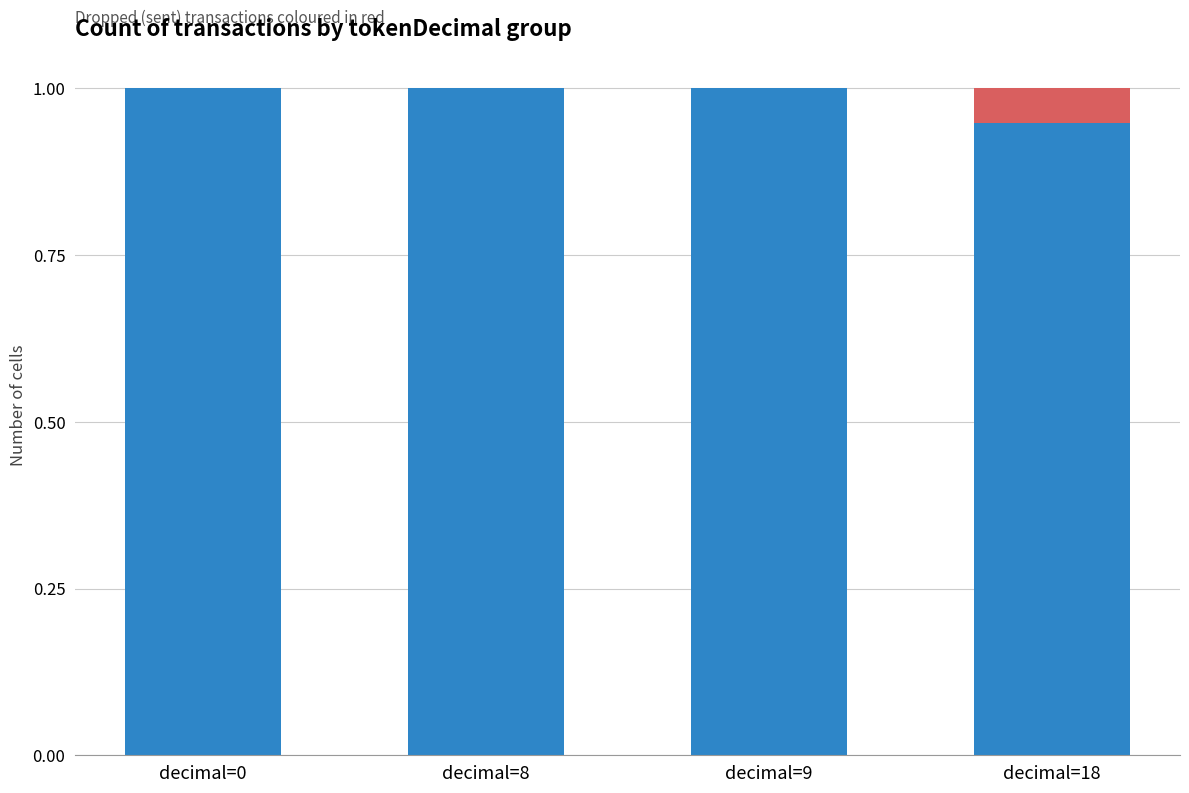

What is the total value across all series at decimal=18?

1.0